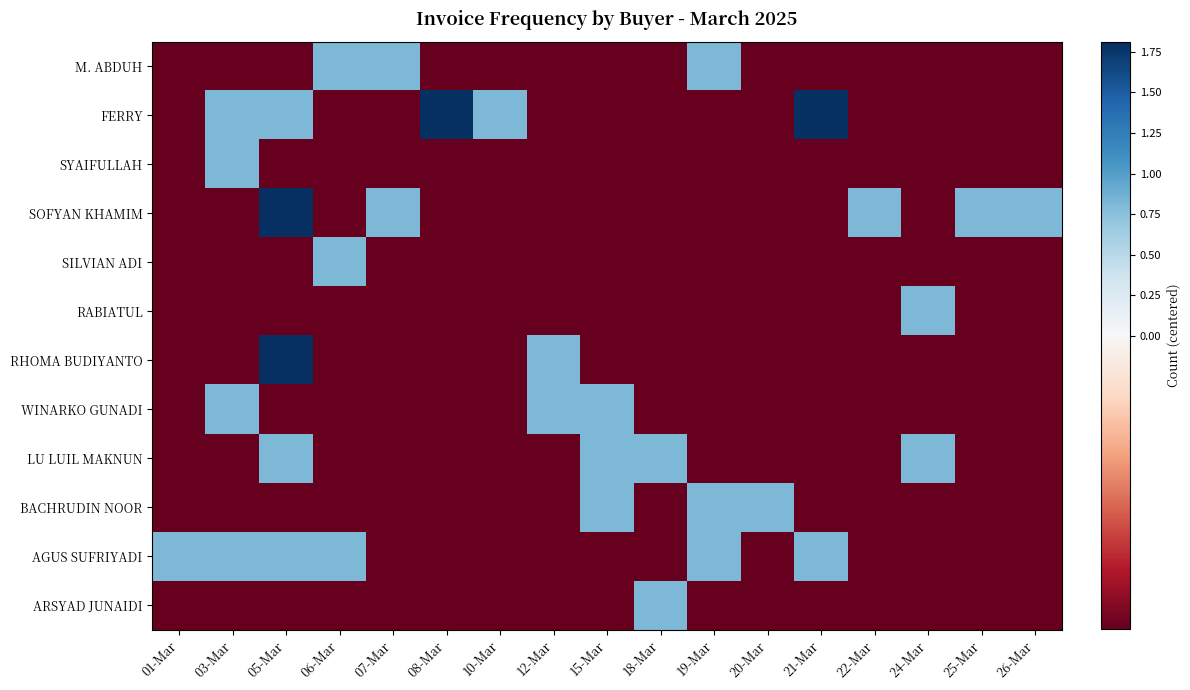

At which category is the sum across all series the highest?

05-Mar